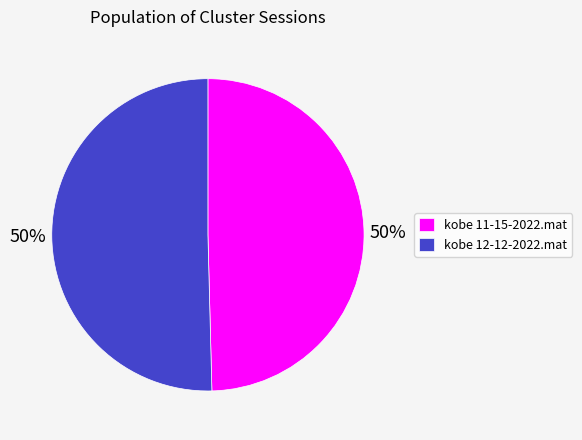

To the nearest percent, what percentage of the pie is kobe 12-12-2022.mat?

50%